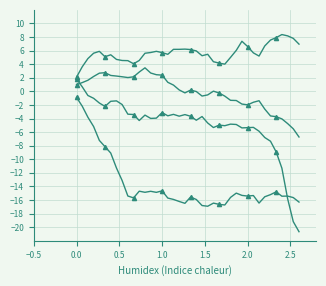

How many interior local valleys does the y4 series have?

6